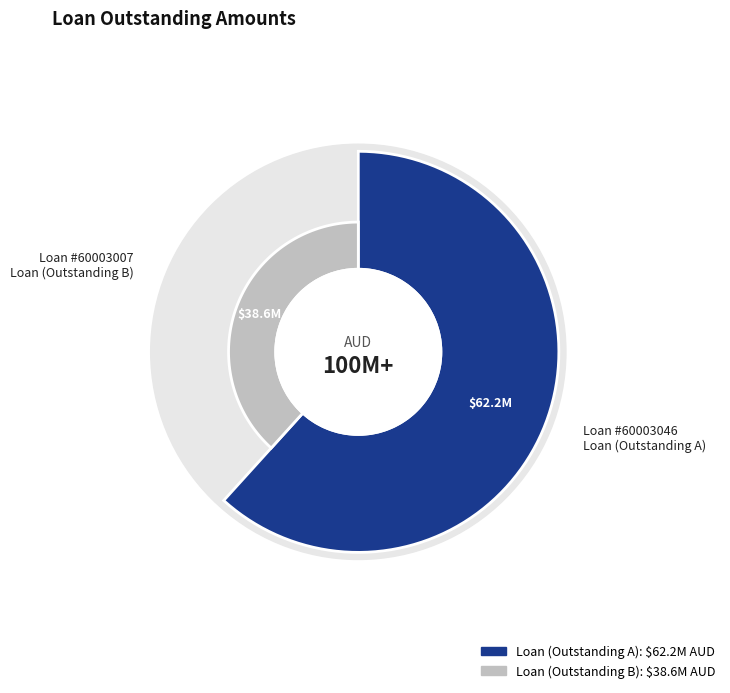

What is the total percentage of 60003007 and 60003046?

100.0%